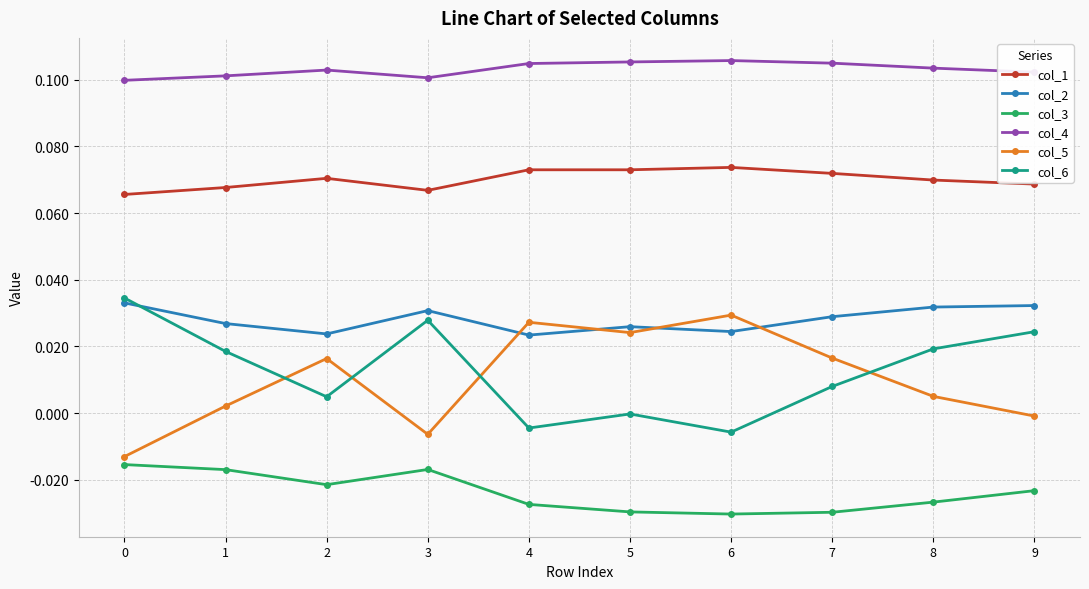

True or false: col_1 and col_6 cross at least once.

False